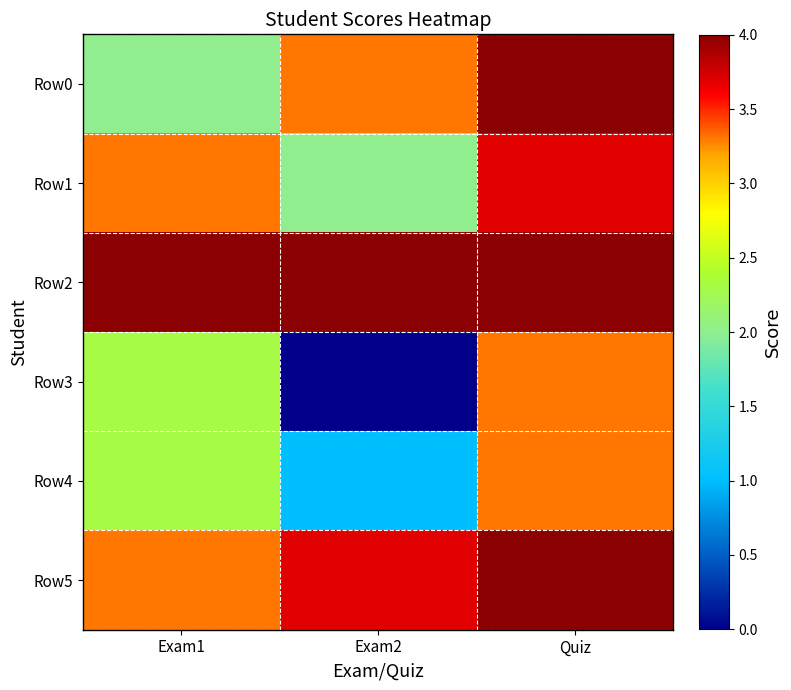

Reading right to left, transcribe all the data shown in this chart.

Row0: Quiz=4.0	Exam2=3.3	Exam1=2.0
Row1: Quiz=3.7	Exam2=2.0	Exam1=3.3
Row2: Quiz=4.0	Exam2=4.0	Exam1=4.0
Row3: Quiz=3.3	Exam2=0.0	Exam1=2.3
Row4: Quiz=3.3	Exam2=1.0	Exam1=2.3
Row5: Quiz=4.0	Exam2=3.7	Exam1=3.3